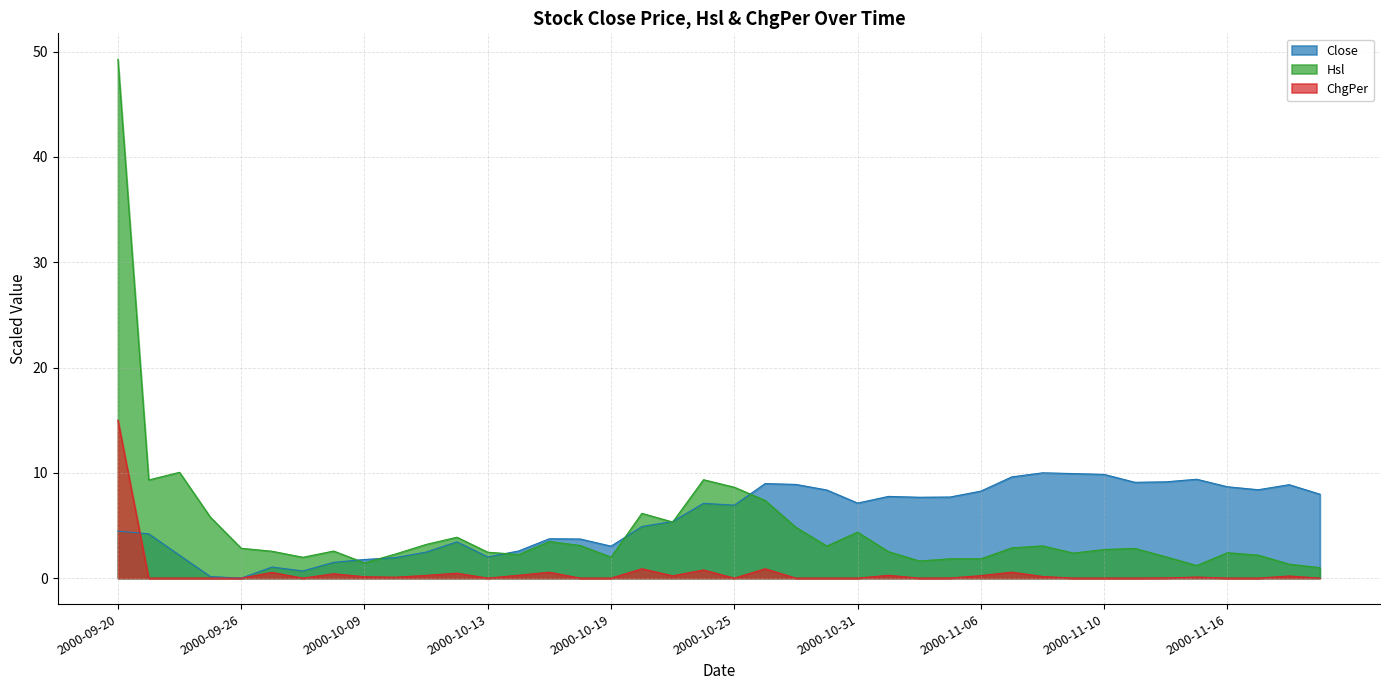

Which category has the highest value in the Close series?

2000-11-08